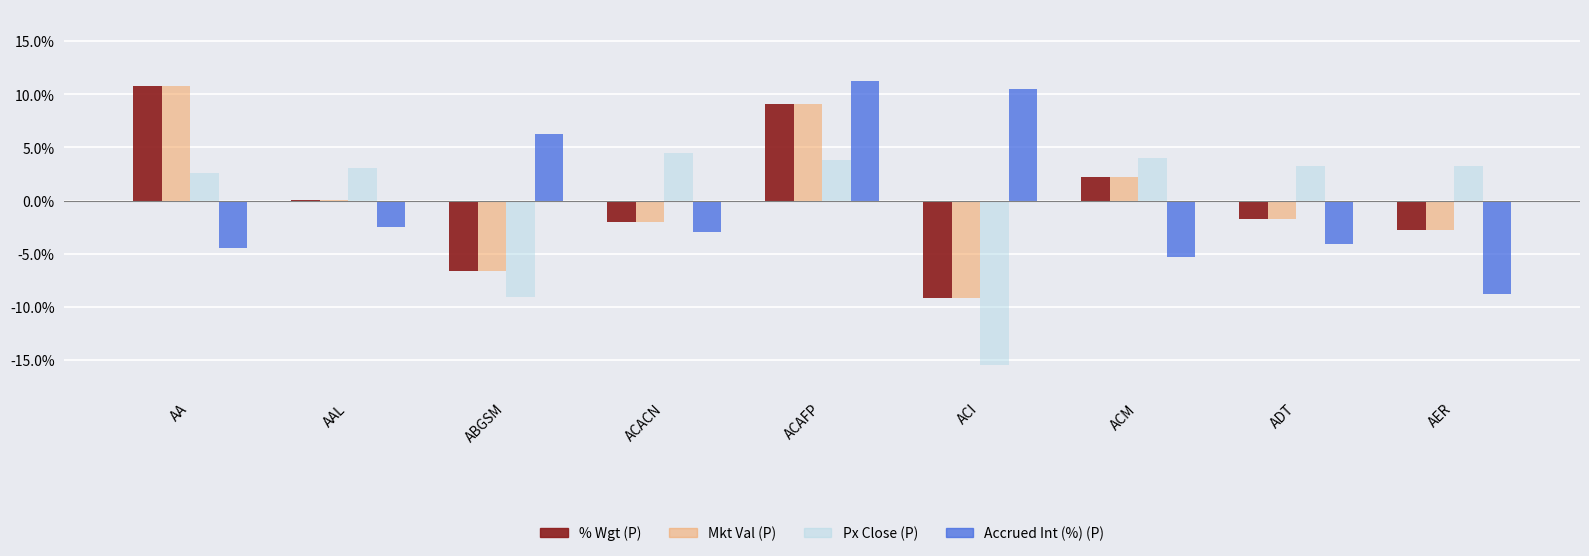

What is the maximum value shown in the chart?

11.2